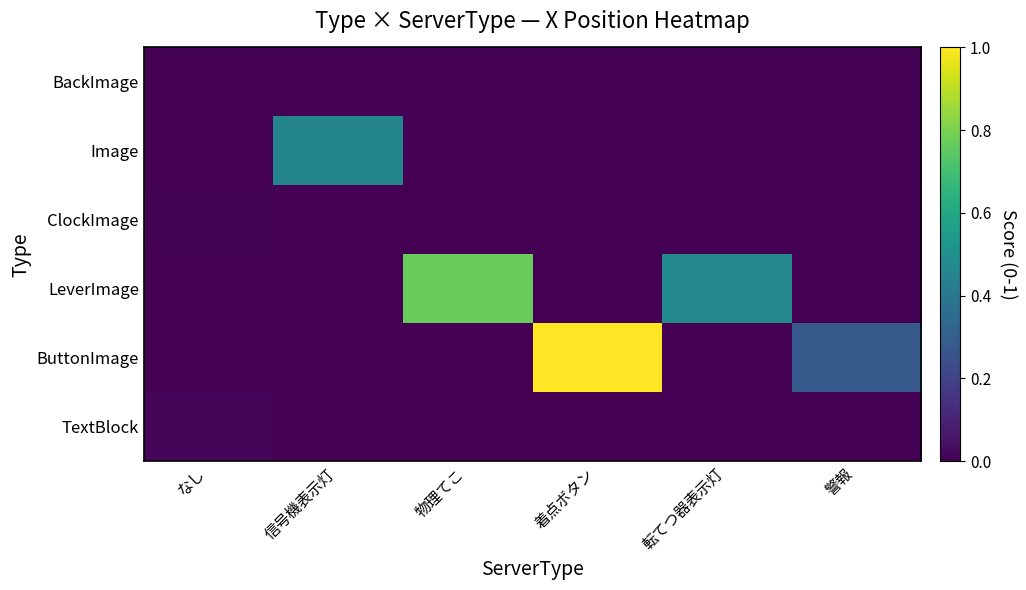

Which series has the widest spread of values?

ButtonImage